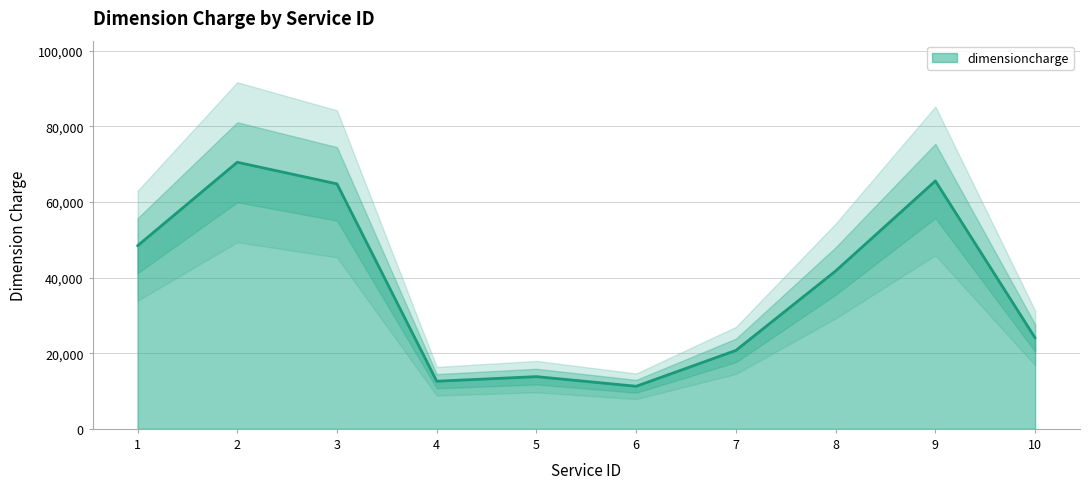

At which category does the chart reach its peak across all series?

2